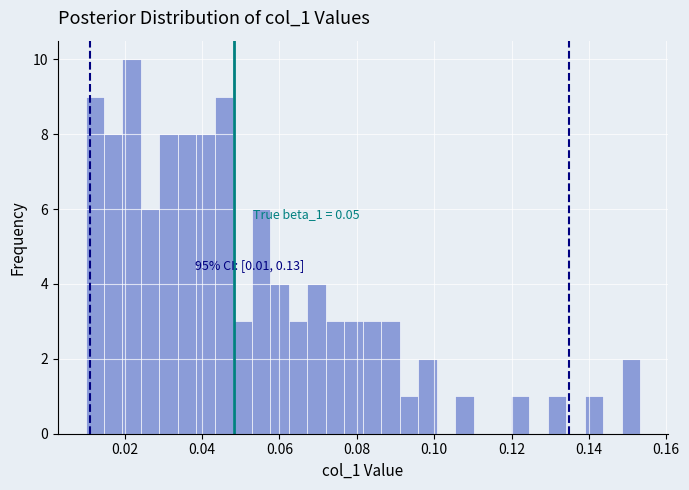

Around what value on the x-axis is the tallest bar? Give the approximate position of its centre, as read against the axis.

0.022